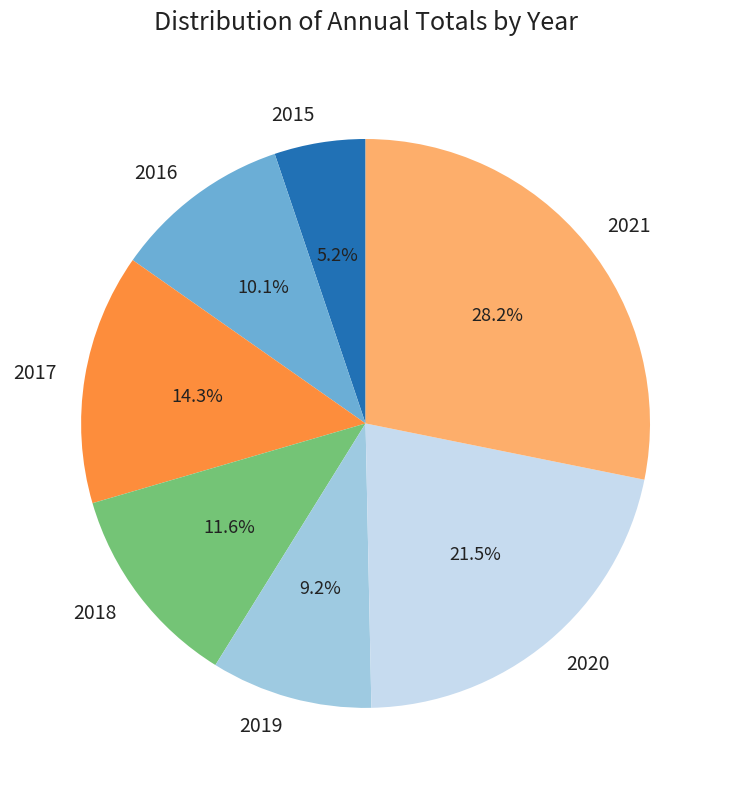

Is there any slice that represents more than half of the pie?

No